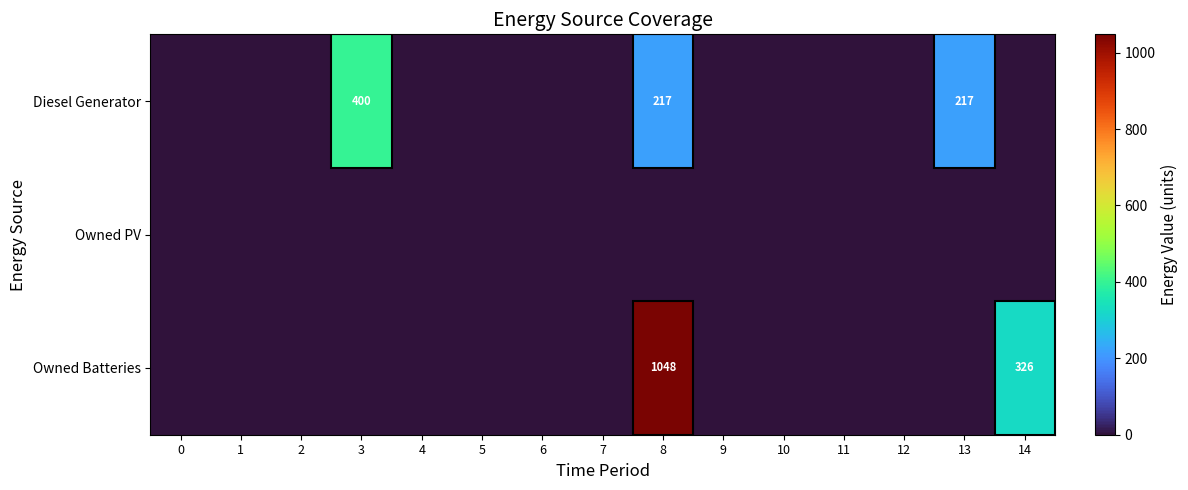

What is the average value of the Diesel Generator series?

56